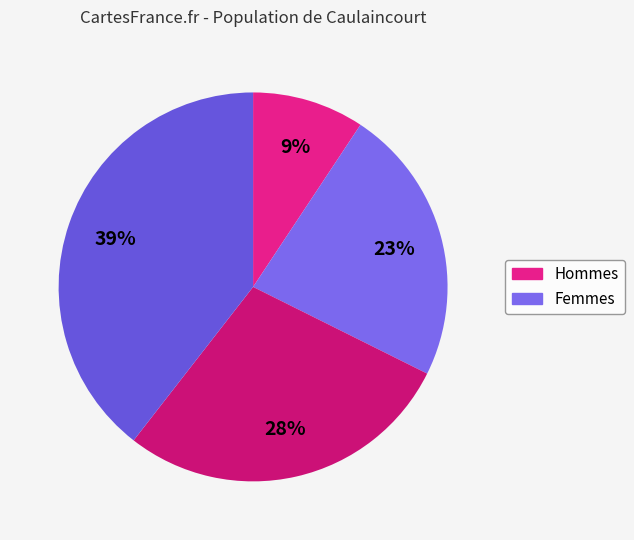

Is there any slice that represents more than half of the pie?

No